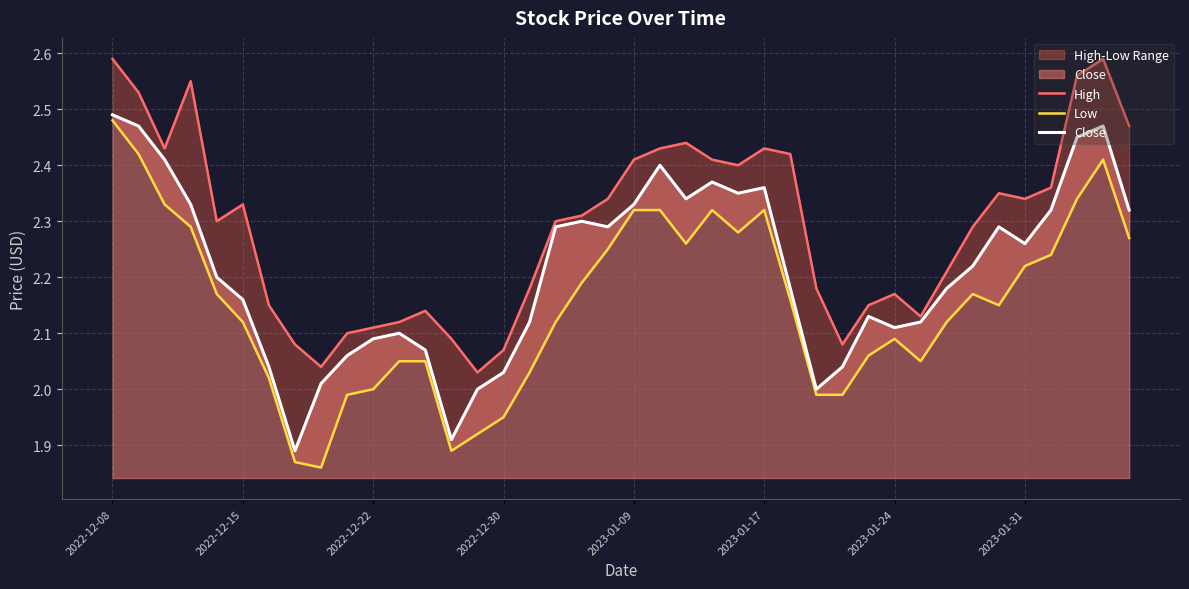

True or false: High has more than 1 interior local peaks.

True